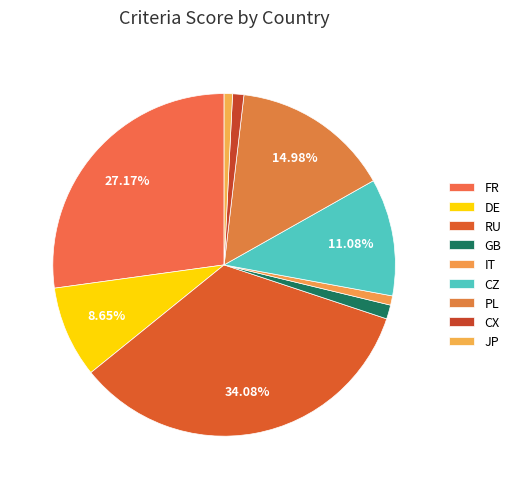

True or false: FR accounts for 27% of the total.

True